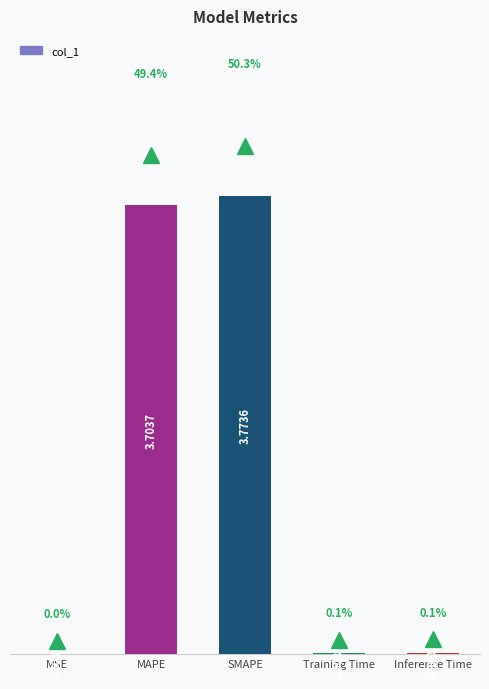

Between Training Time and SMAPE, which is larger?

SMAPE